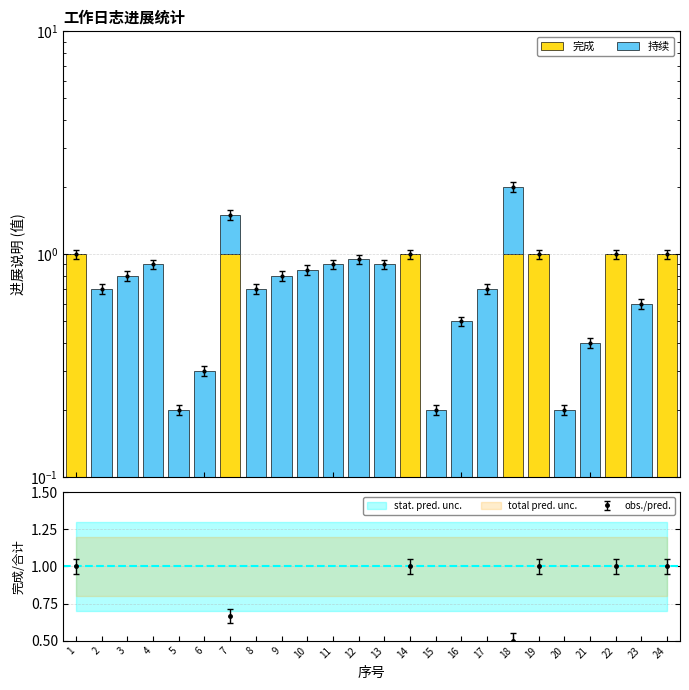

Does the chart contain stacked bars?

No